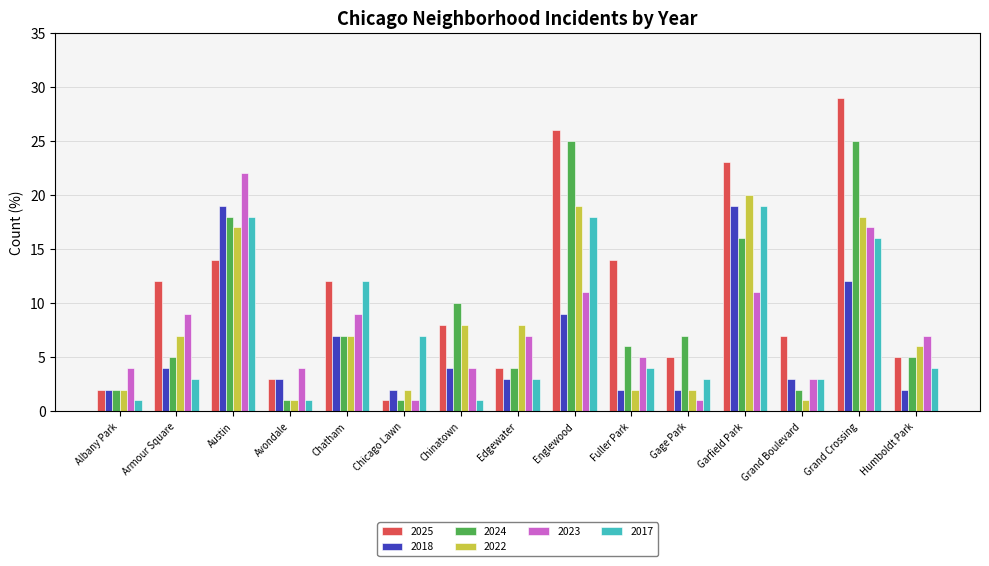

Is it true that 2022 equals 19 at Englewood?

True